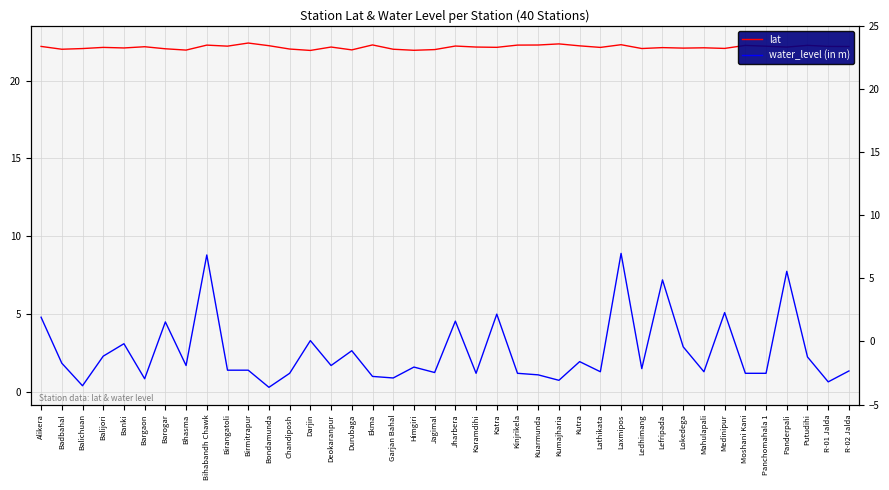

Between Badbahal and Bondamunda, which series saw the biggest shift?

water_level (in m)